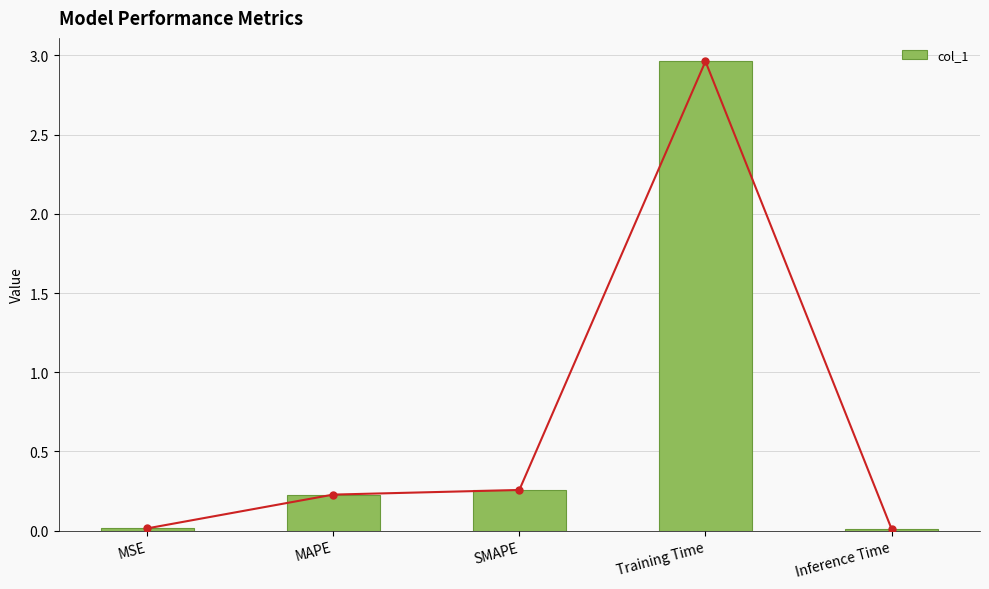

Are the bars horizontal?

No